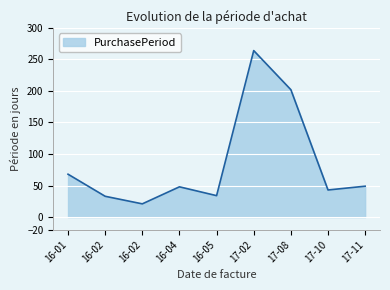

How many lines are shown in the chart?

1